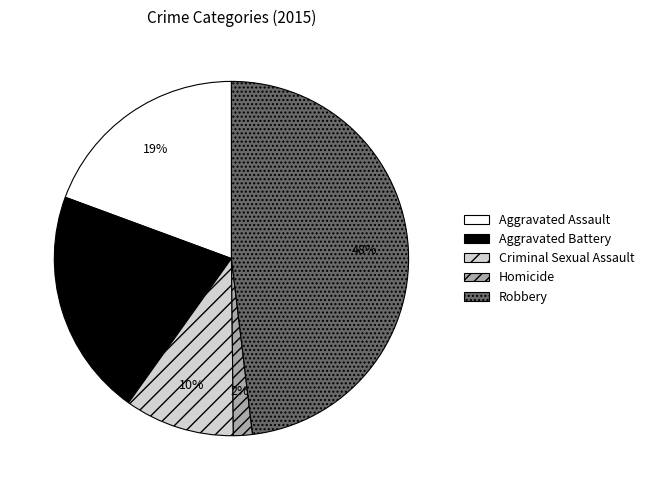

Is it true that Robbery is 37% of the pie?

False